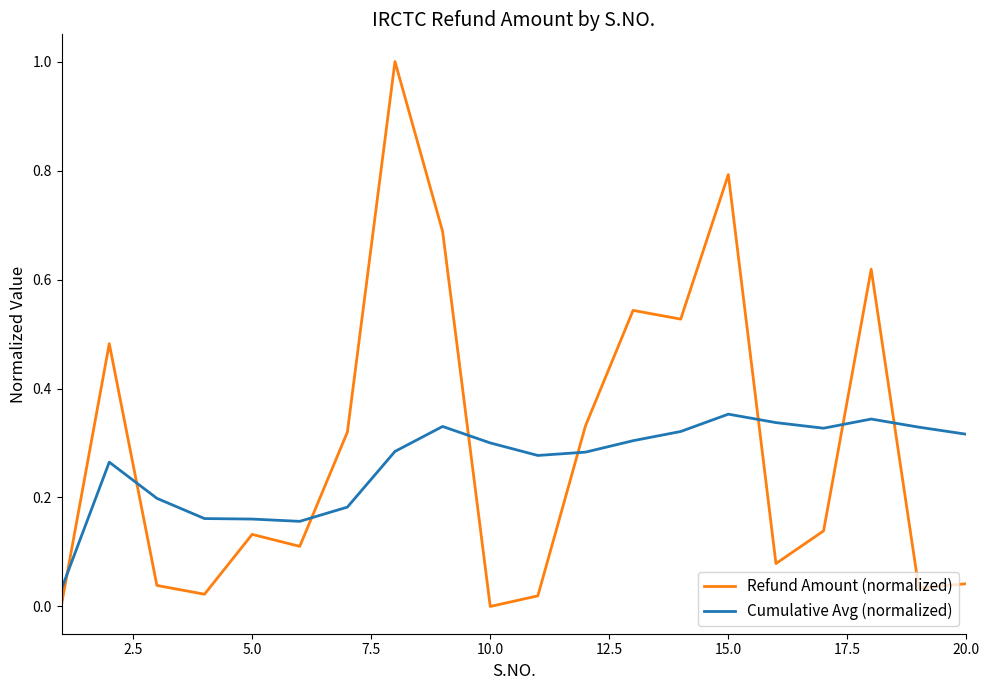

What is the maximum value for Refund Amount (normalized)?

1.0